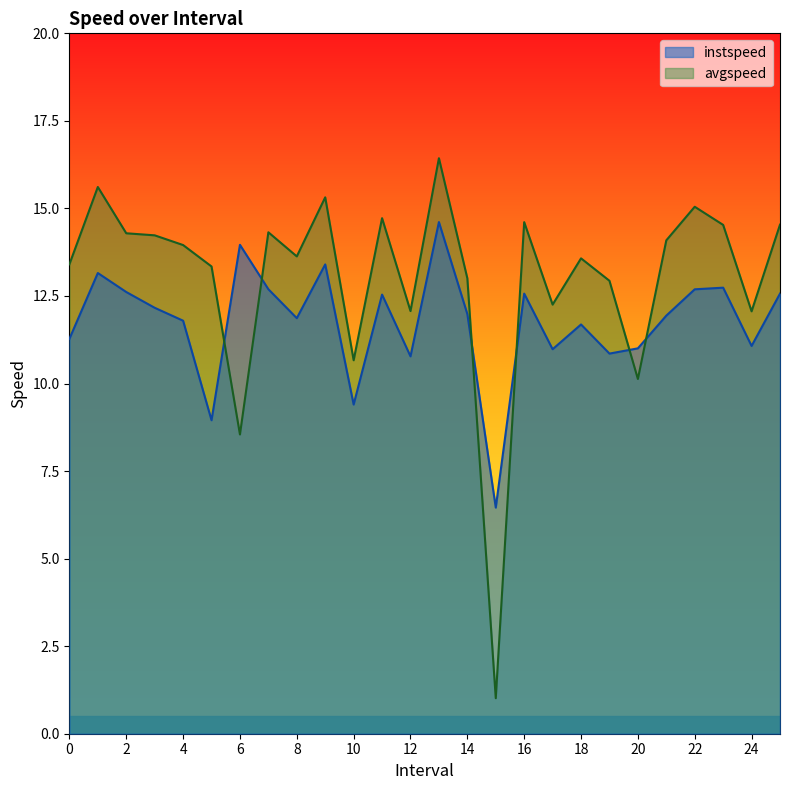

Reading right to left, extract all data points from this chart.

instspeed: 12.6	11.1	12.7	12.7	11.9	11.0	10.9	11.7	11.0	12.6	6.5	12.0	14.6	10.8	12.5	9.4	13.4	11.9	12.7	14.0	9.0	11.8	12.2	12.6	13.2	11.3
avgspeed: 14.5	12.1	14.5	15.0	14.1	10.1	12.9	13.6	12.3	14.6	1.0	13.0	16.4	12.1	14.7	10.7	15.3	13.6	14.3	8.5	13.3	14.0	14.2	14.3	15.6	13.4